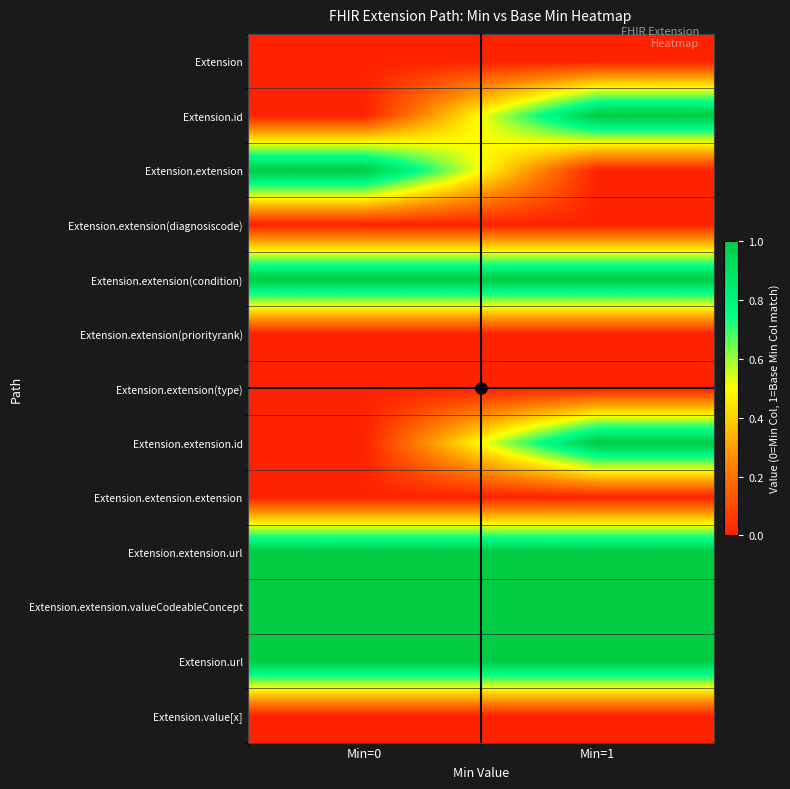

What is the total value across all series at Min=1?

6